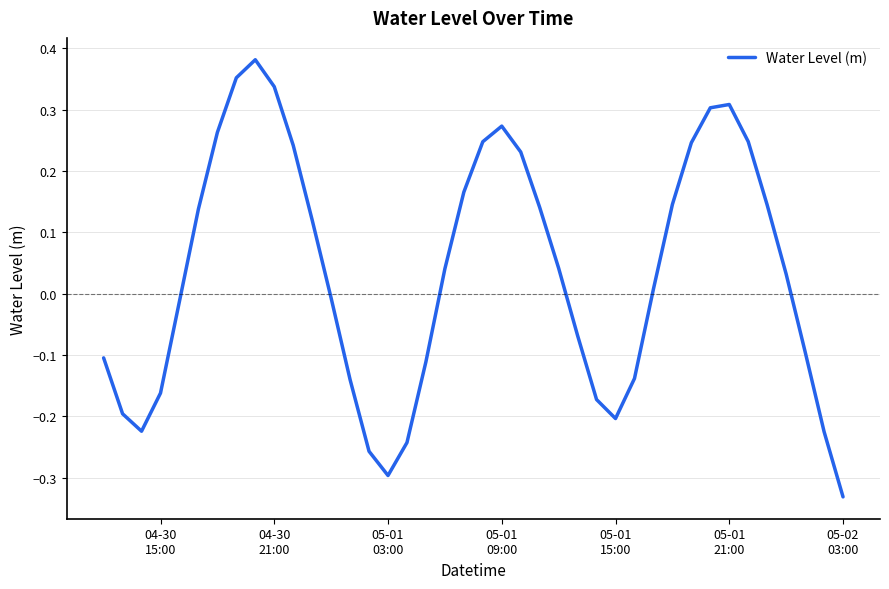

What is the difference between the maximum and minimum values?

0.7